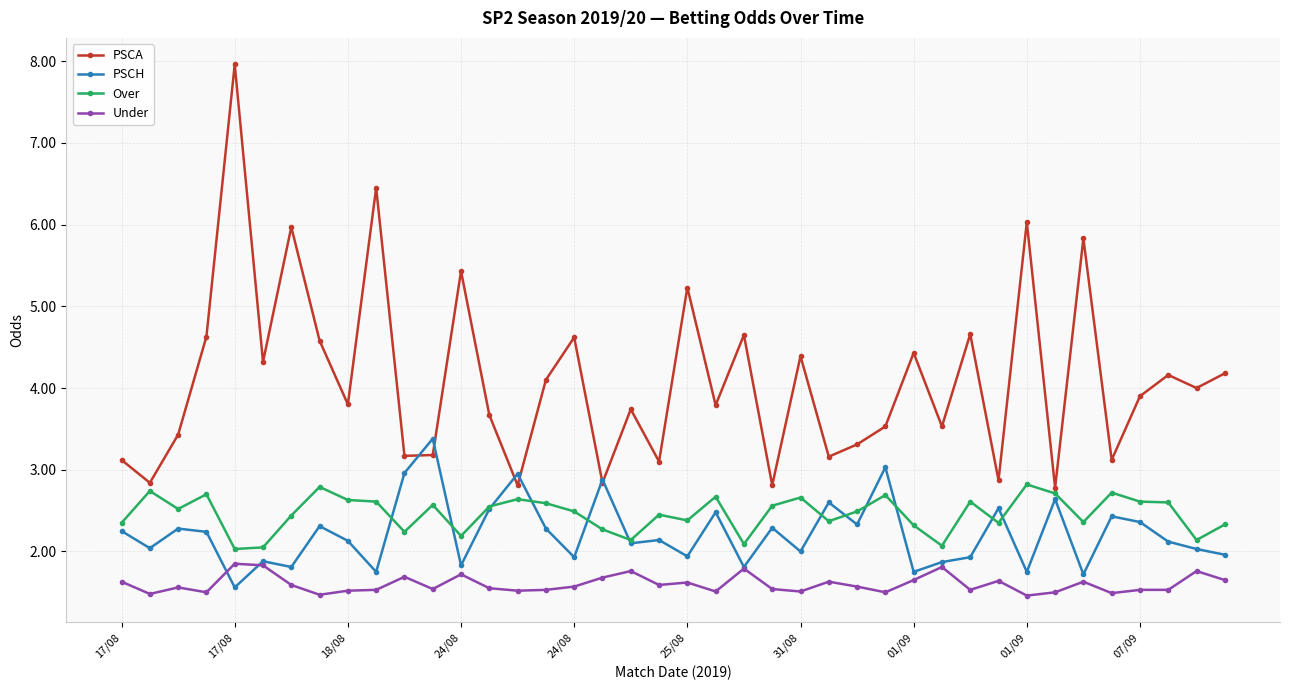

What is the value of the Under point at the 21st from the left?

1.6